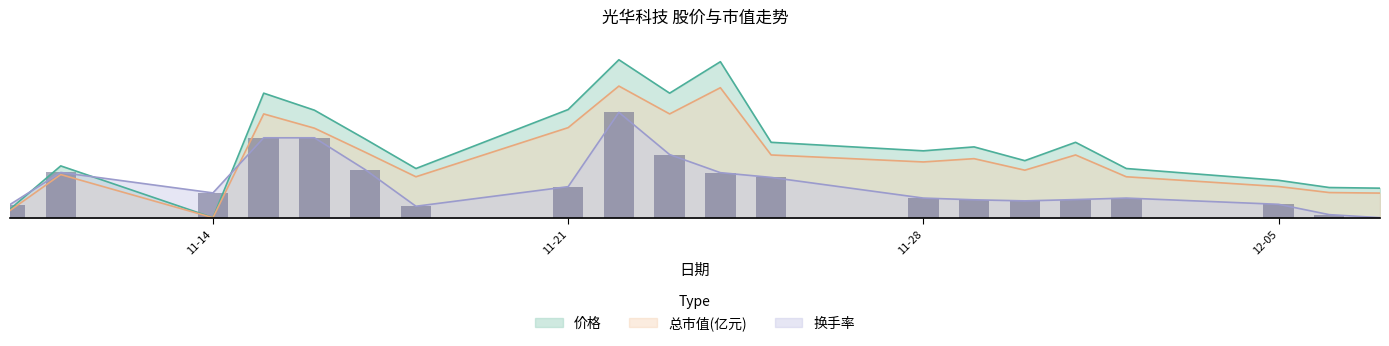

What is the maximum value shown in the chart?

6.0